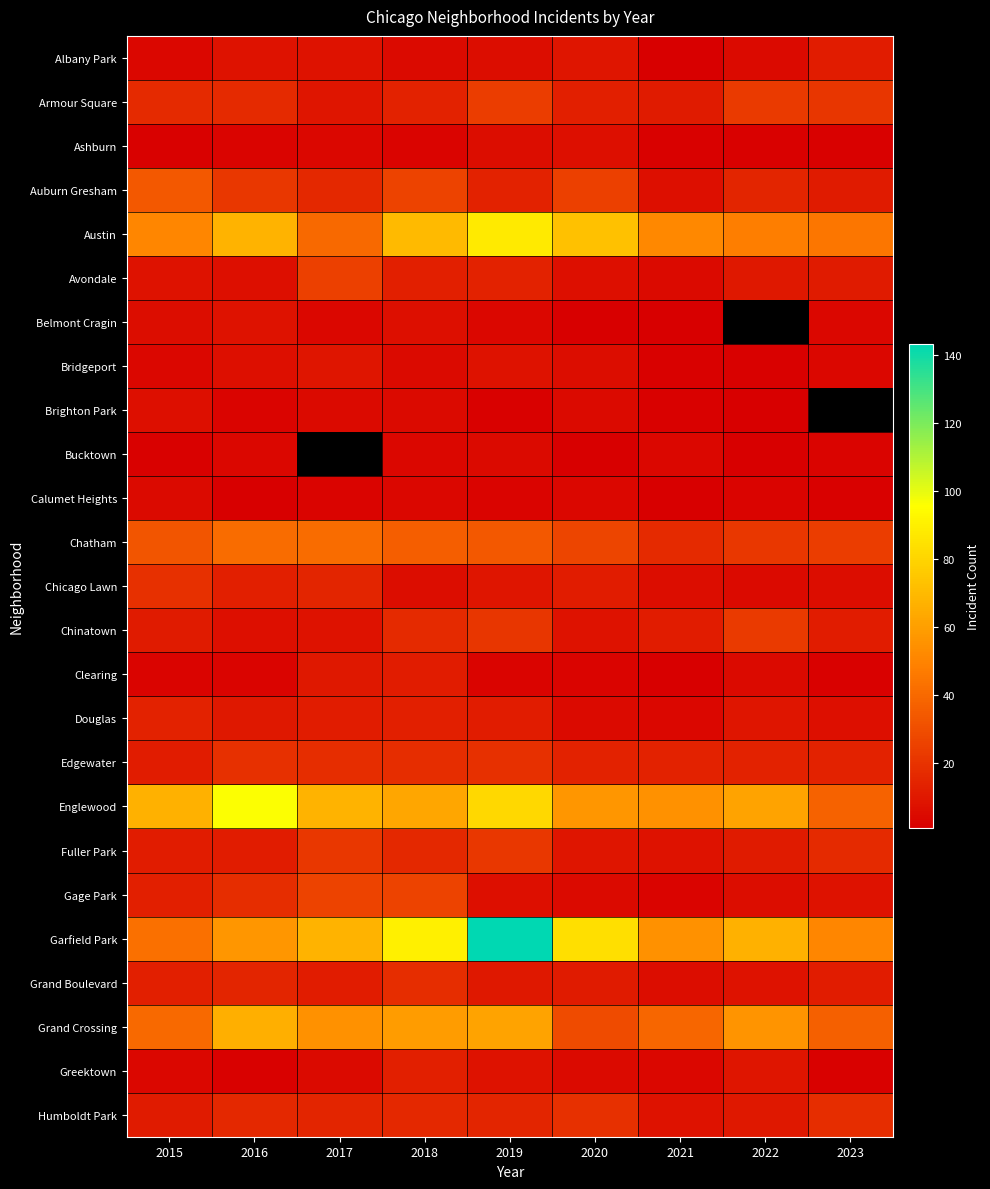

The Clearing series shows 3.0 at 2019. True or false?

True